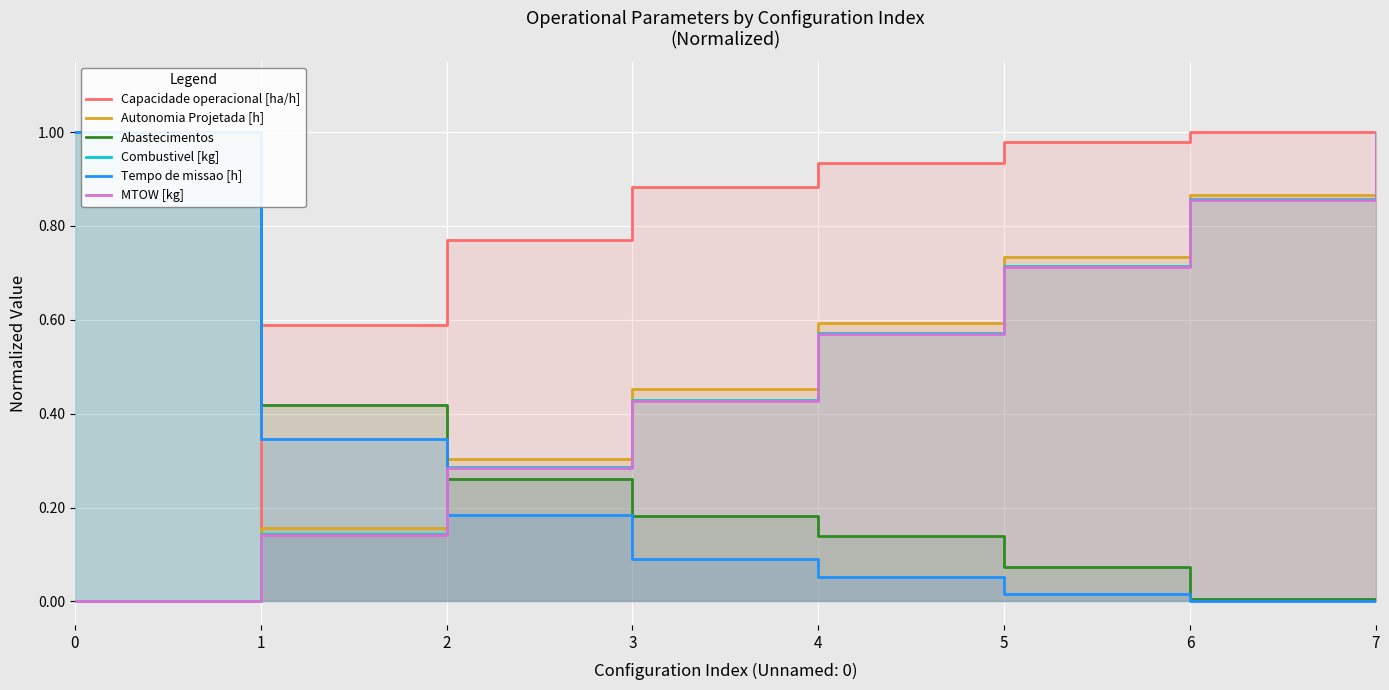

Is the value of Tempo de missao [h] at 6 greater than the value of Capacidade operacional [ha/h] at 4?

No